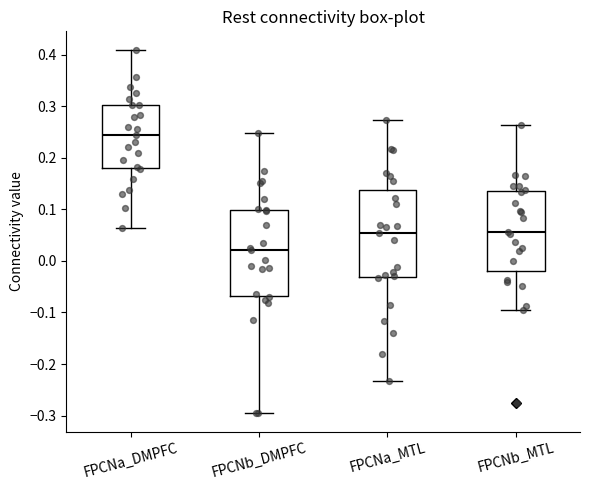

Which box has the lowest median line?

FPCNb_DMPFC